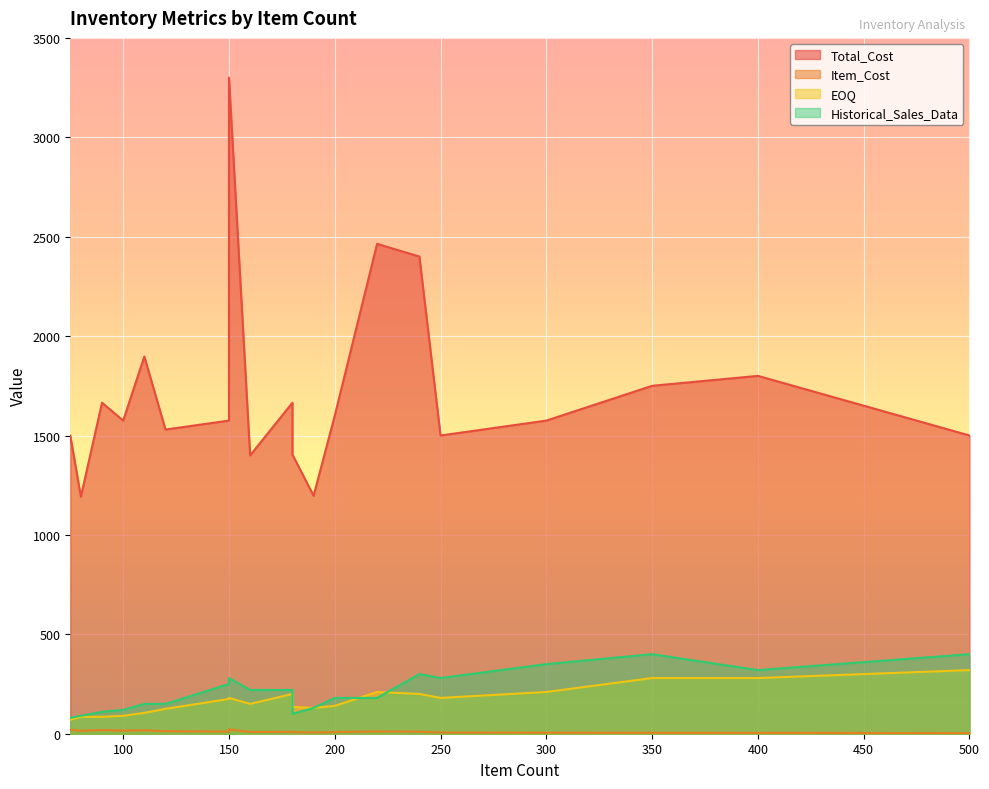

Where is the first local maximum for Item_Cost?

100